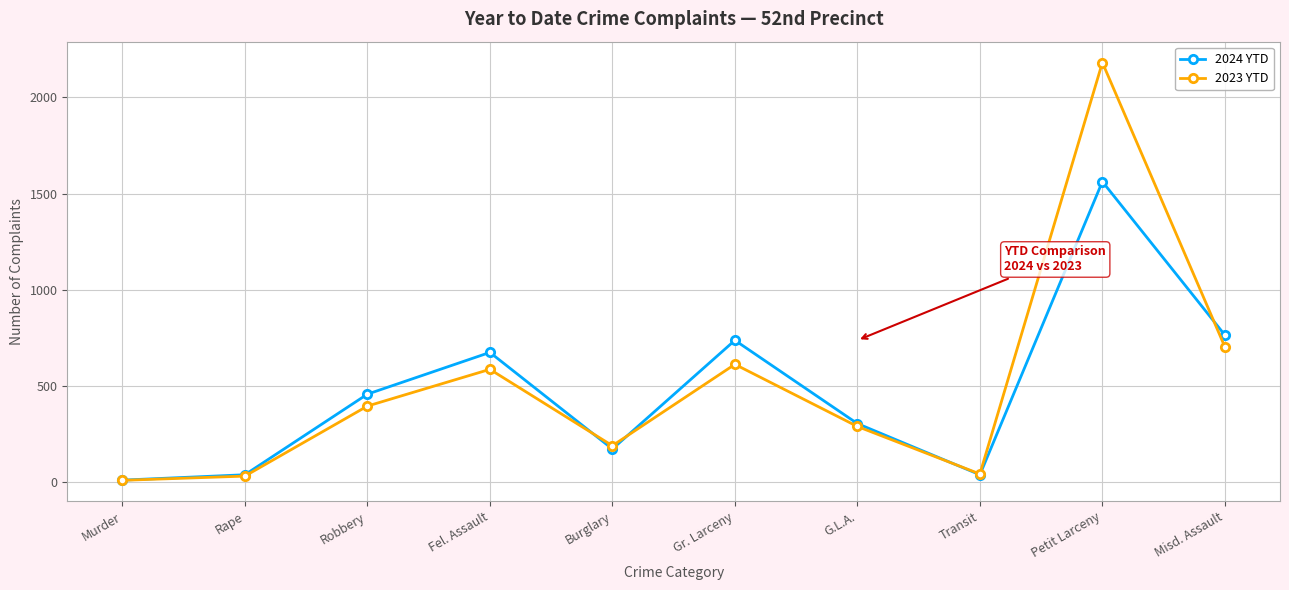

List the series in order of their peak value, highest first.

2023 YTD, 2024 YTD